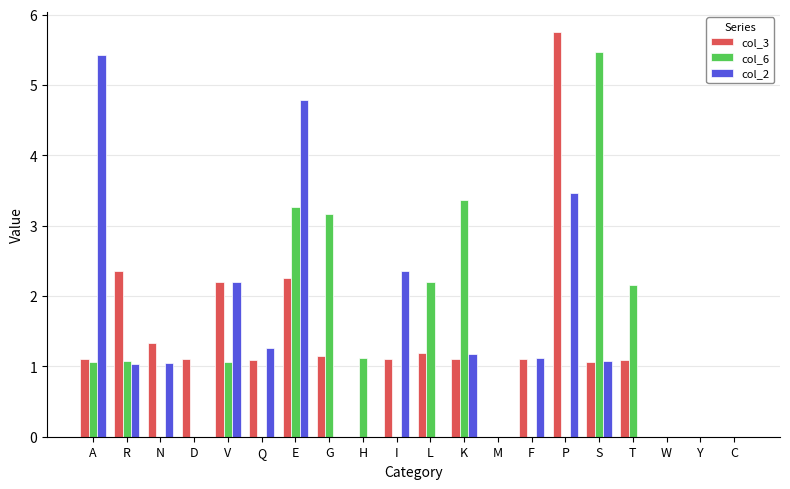

What is the sum of all col_6 values?

24.0